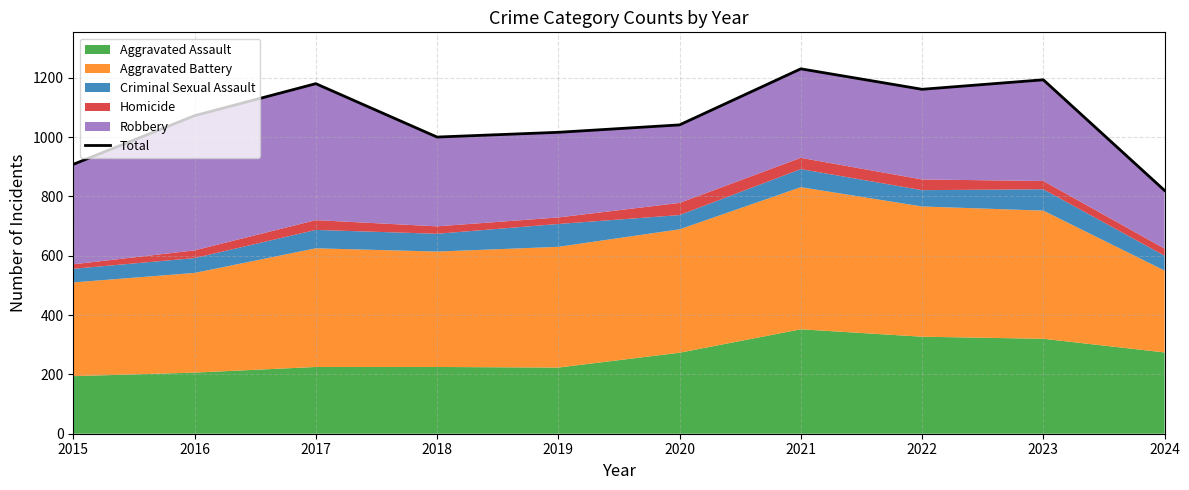

What is the difference between the maximum and second lowest values?

322